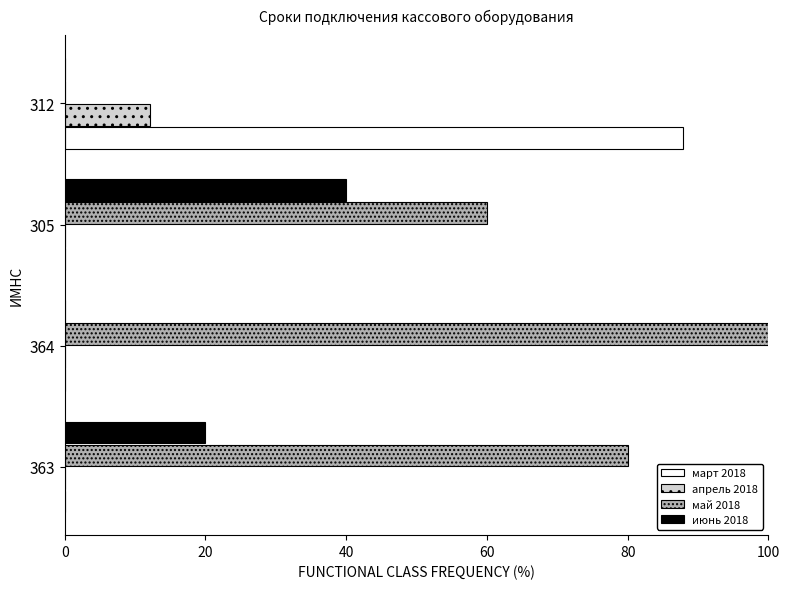

What is the total value across all series at 363?

100.0